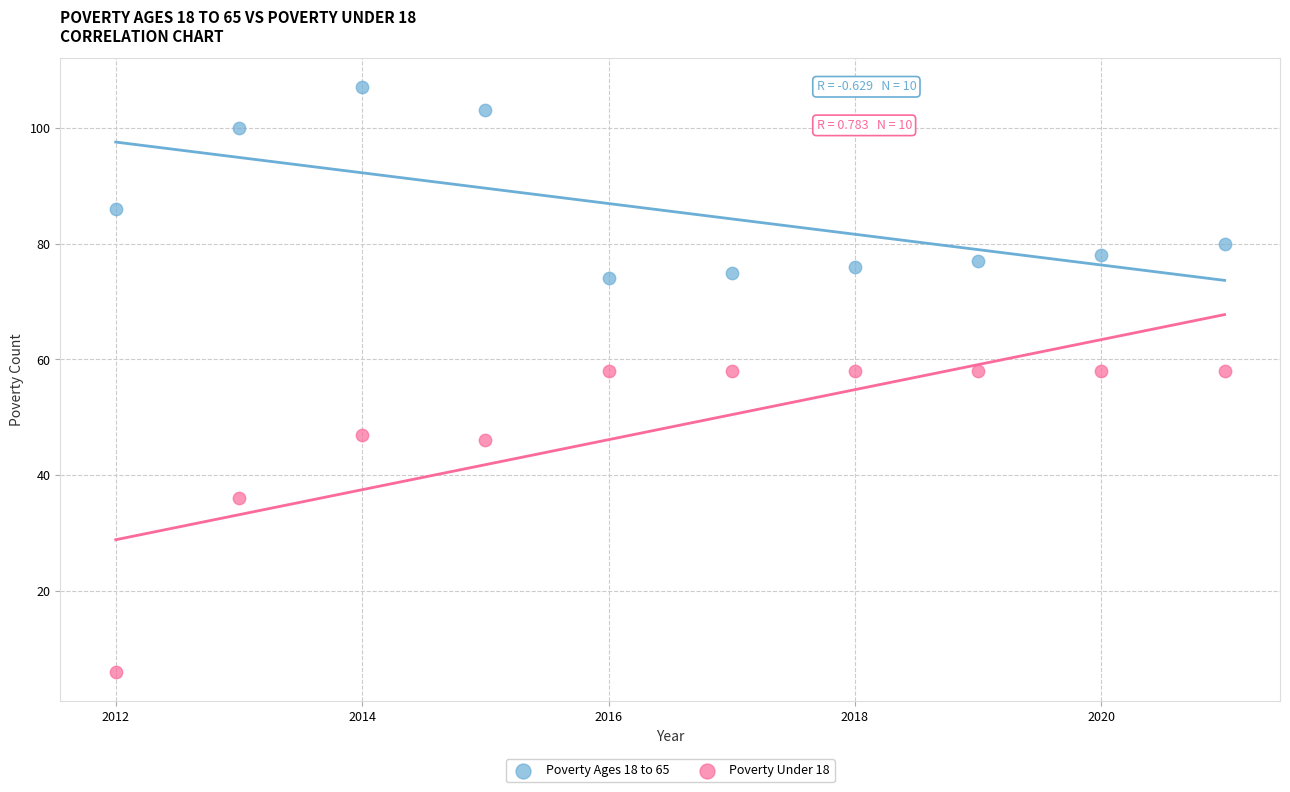

Which series reaches the maximum Y coordinate?

Poverty Ages 18 to 65